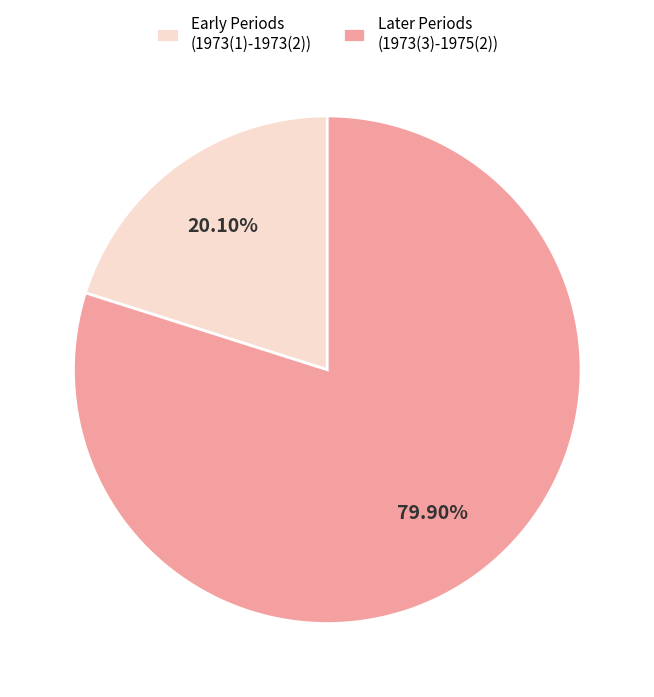

Is Later Periods (1973(3)-1975(2)) the majority of the pie?

Yes